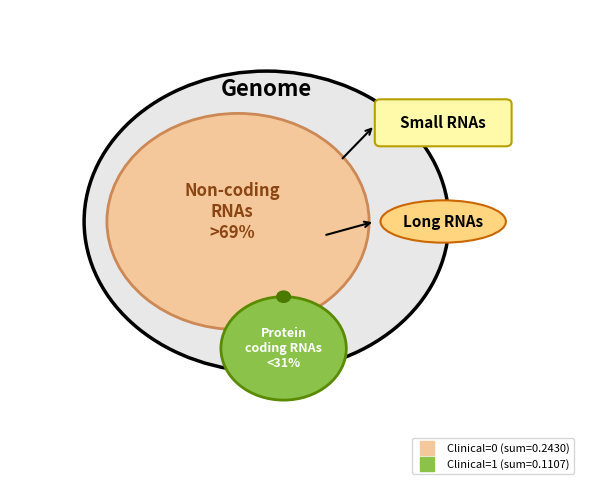

What percentage is the Clinical=0 slice, to the nearest percent?

69%